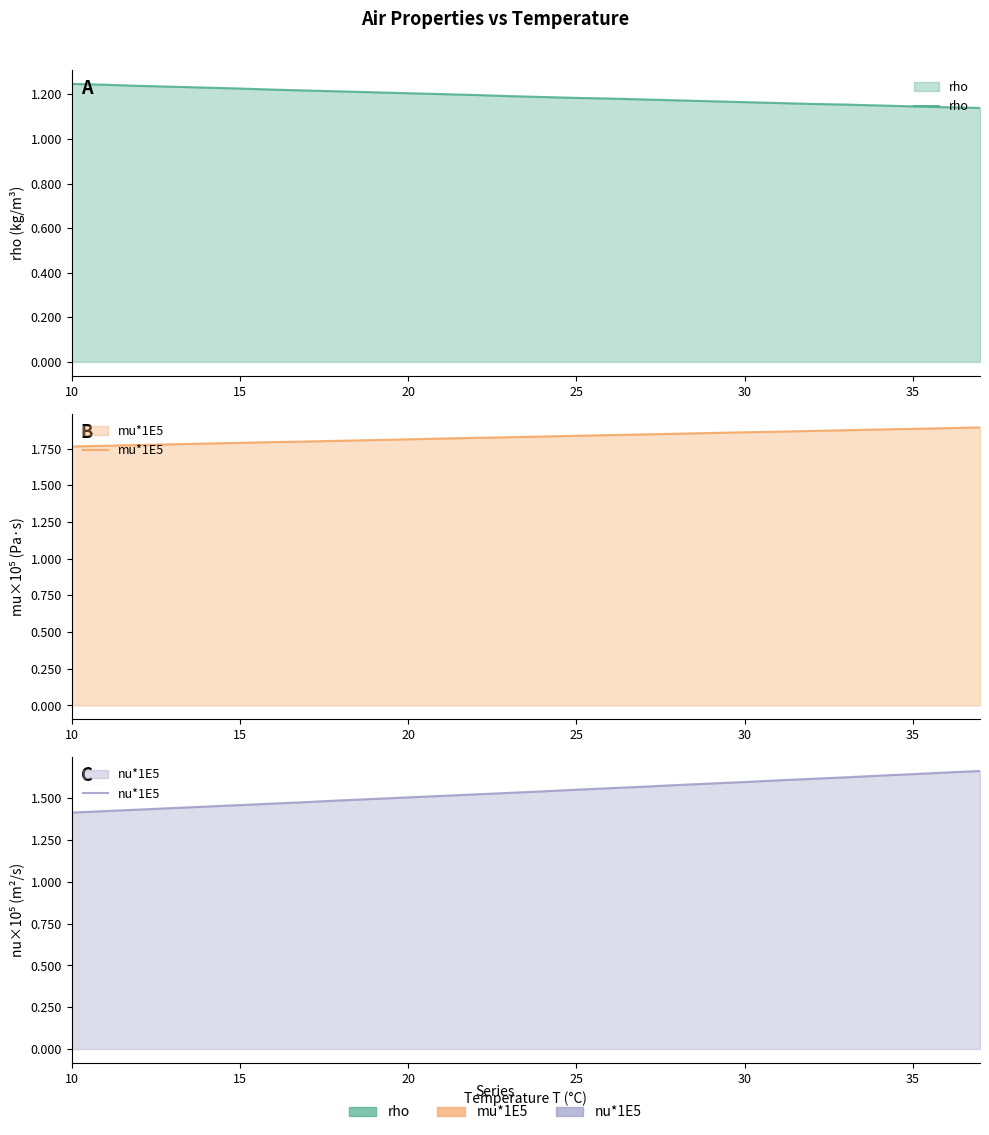

Which series has the widest spread of values?

nu*1E5